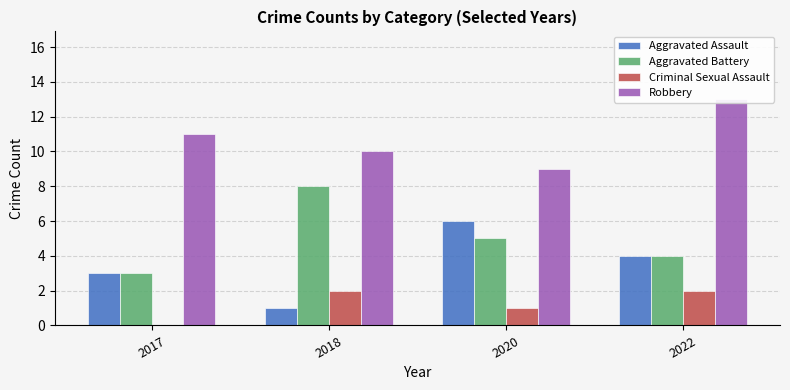

What is the spread (max minus min) of values at 2022?

11